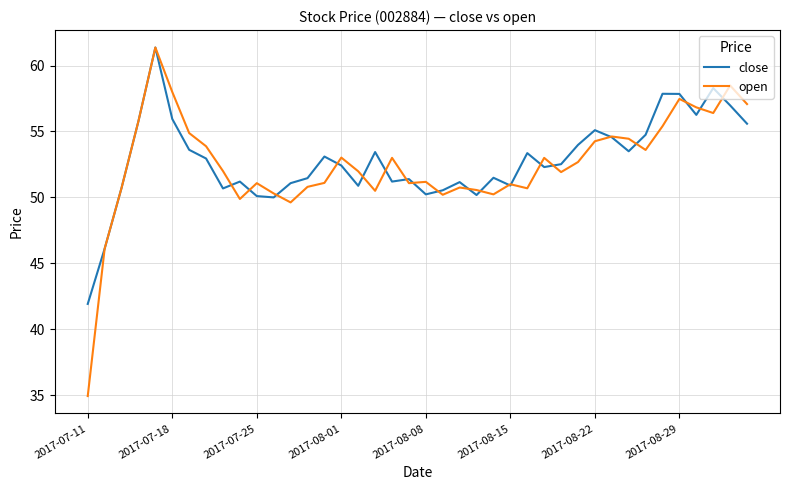

Which series has the widest spread of values?

open